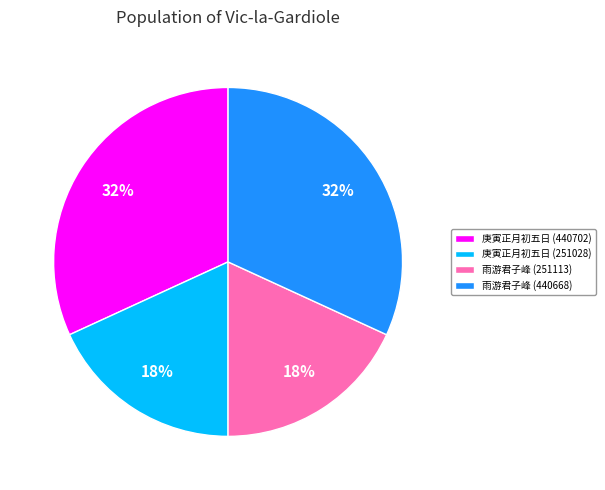

How many slices are in this pie chart?

4